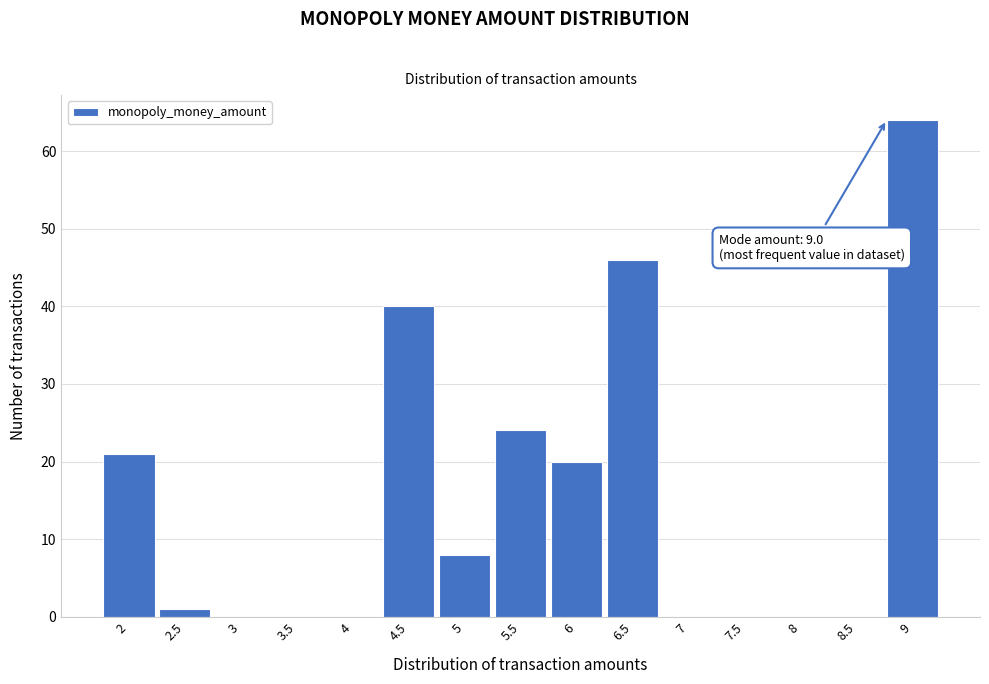

Reading left to right, list all the values displayed in this chart.

2=21	2.5=1	3=0	3.5=0	4=0	4.5=40	5=8	5.5=24	6=20	6.5=46	7=0	7.5=0	8=0	8.5=0	9=64